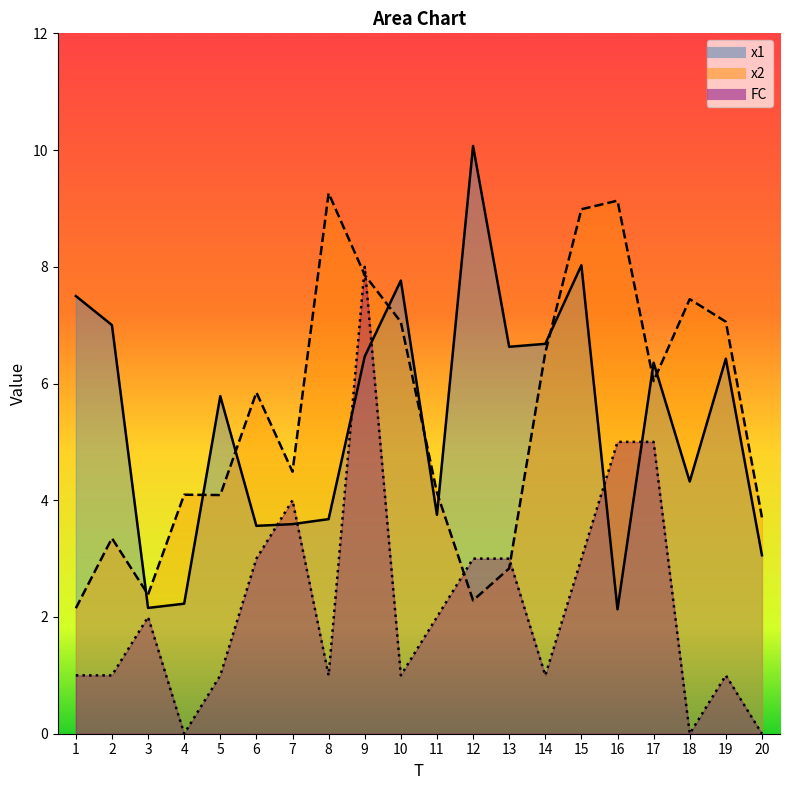

Where is the first local minimum for FC?

4